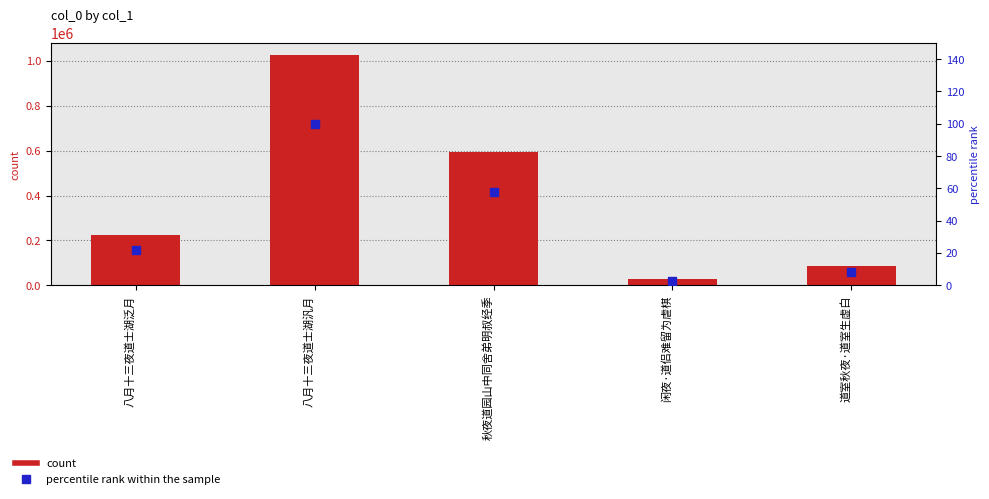

Which series contains the lowest Y value?

percentile rank within the sample